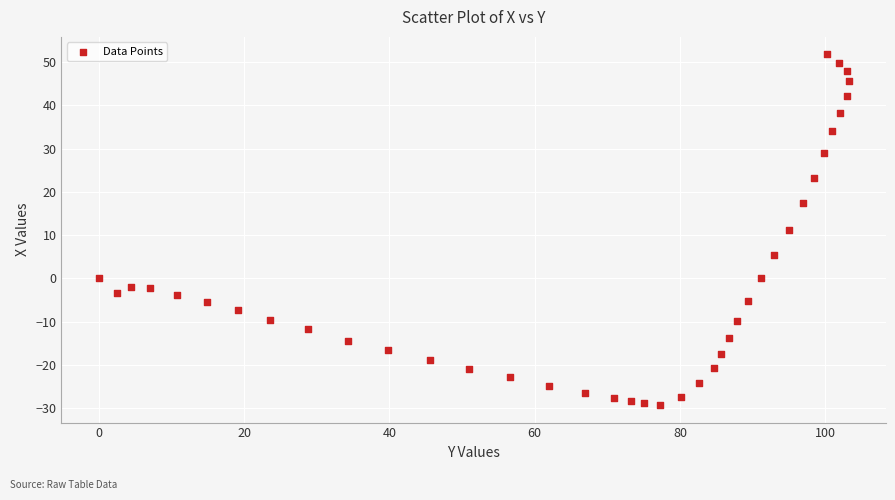

What is the range of Y values (max minus min)?

81.1